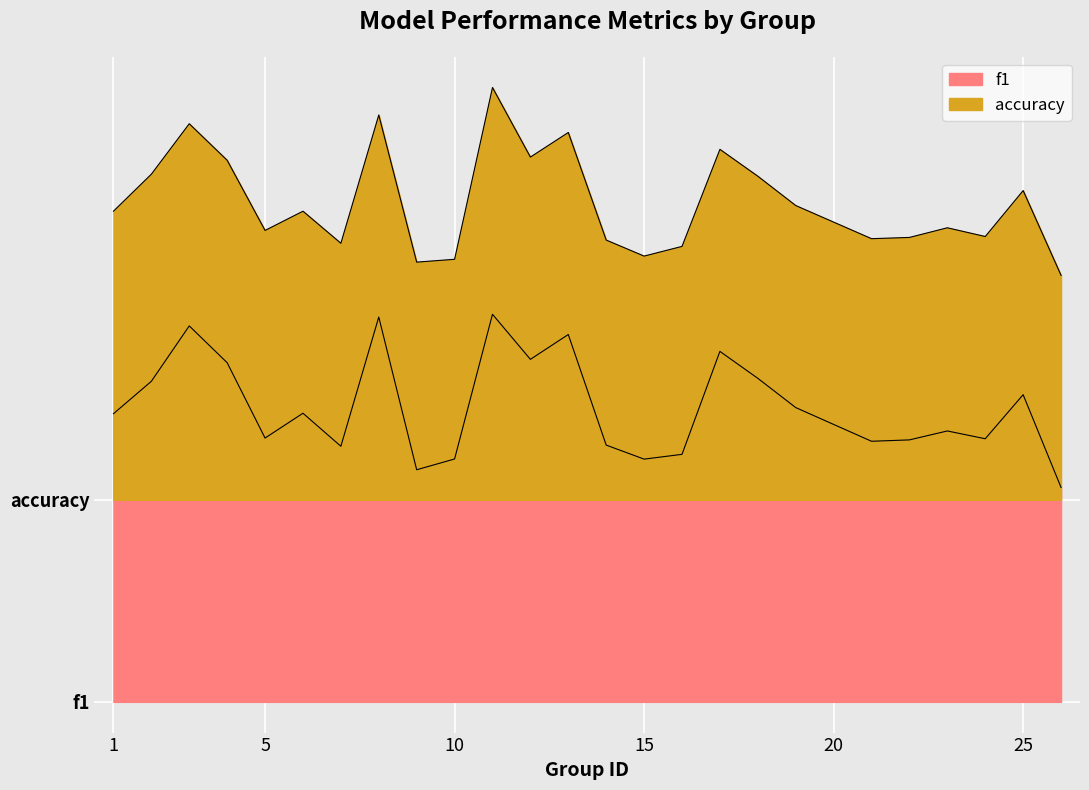

How many lines are shown in the chart?

2